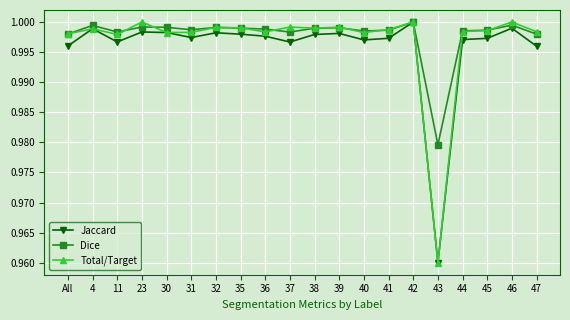

Which category has the lowest value in the Dice series?

43